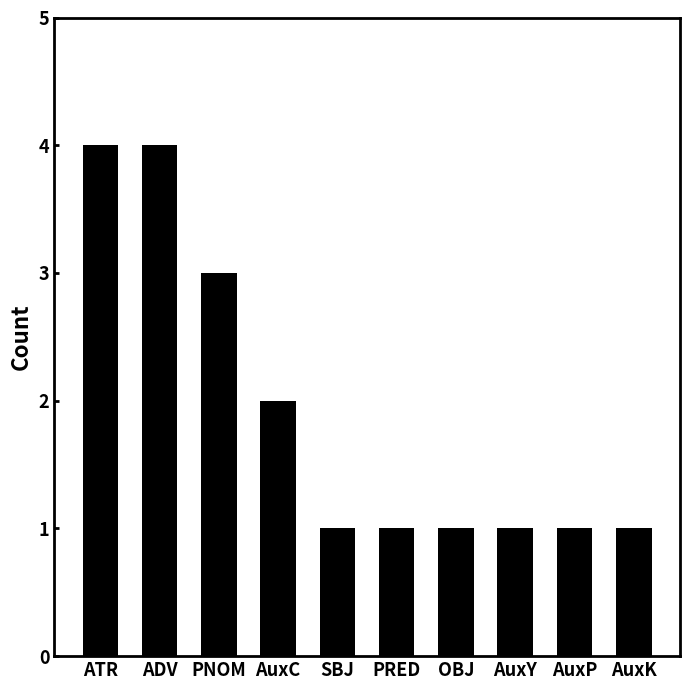

What is the value of the 5th bar from the left?

1